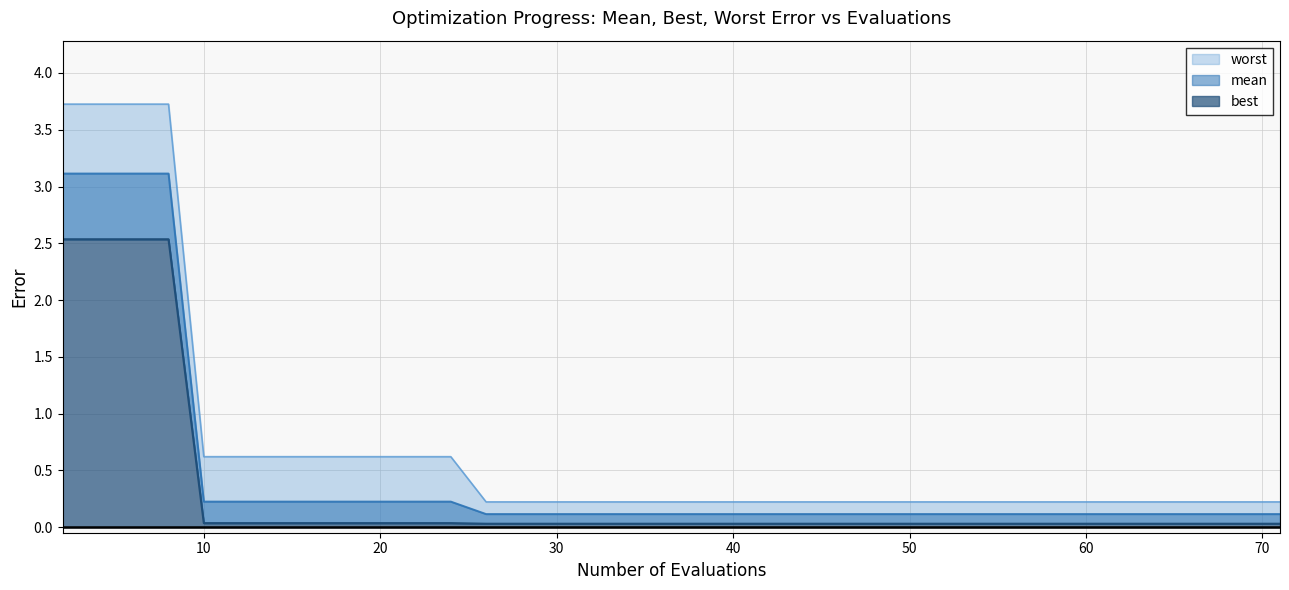

Between 22 and 35, which series saw the biggest shift?

worst